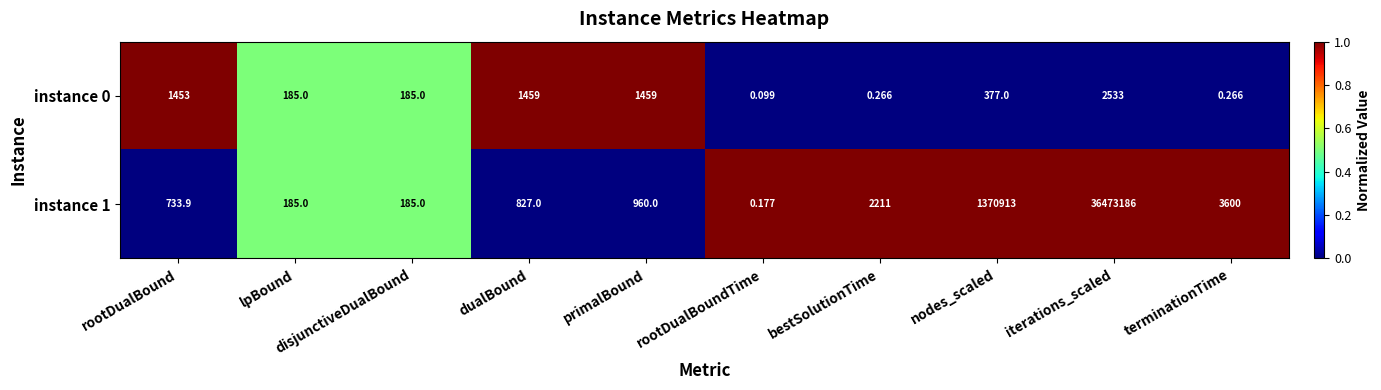

Which category has the lowest value in the instance 0 series?

rootDualBoundTime